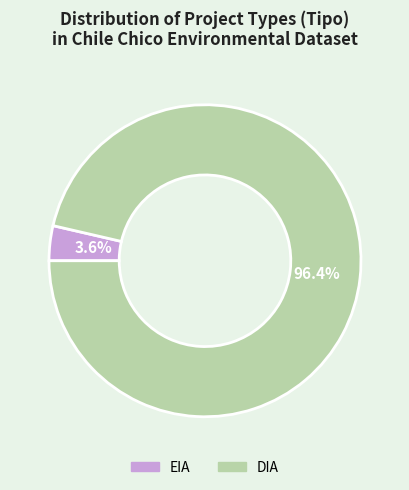

Is there a majority slice in this chart?

Yes